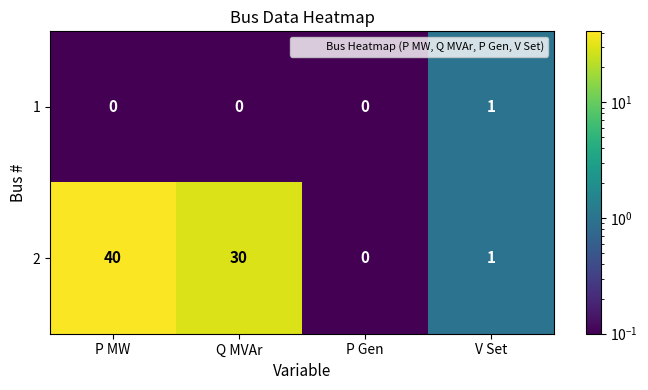

At how many categories does at least one series exceed 8?

2